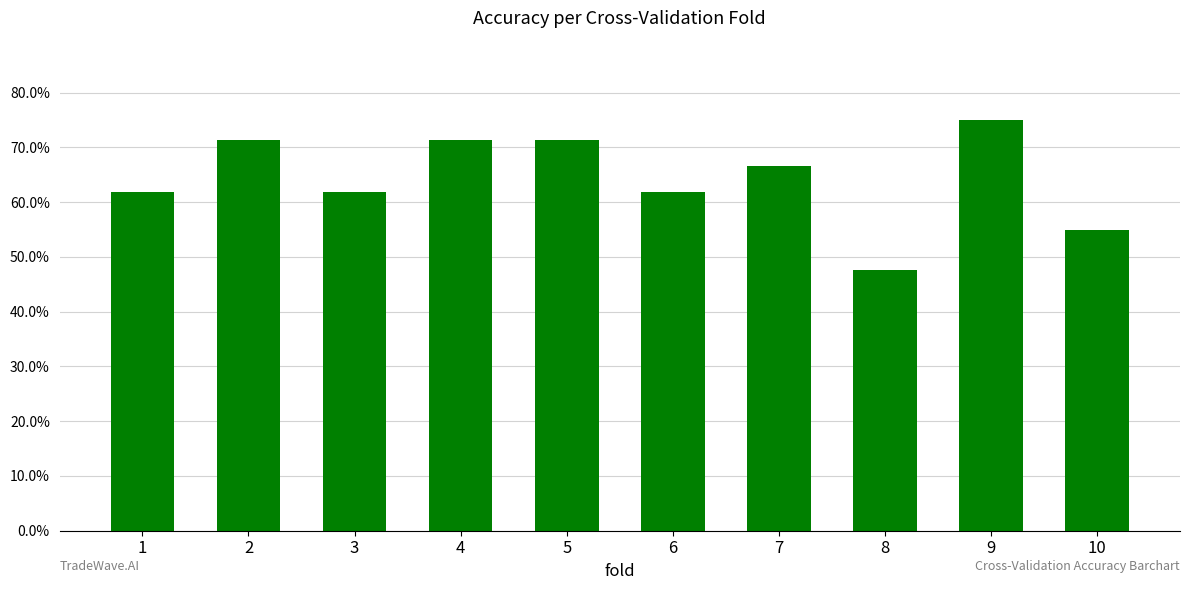

Are the bars horizontal?

No